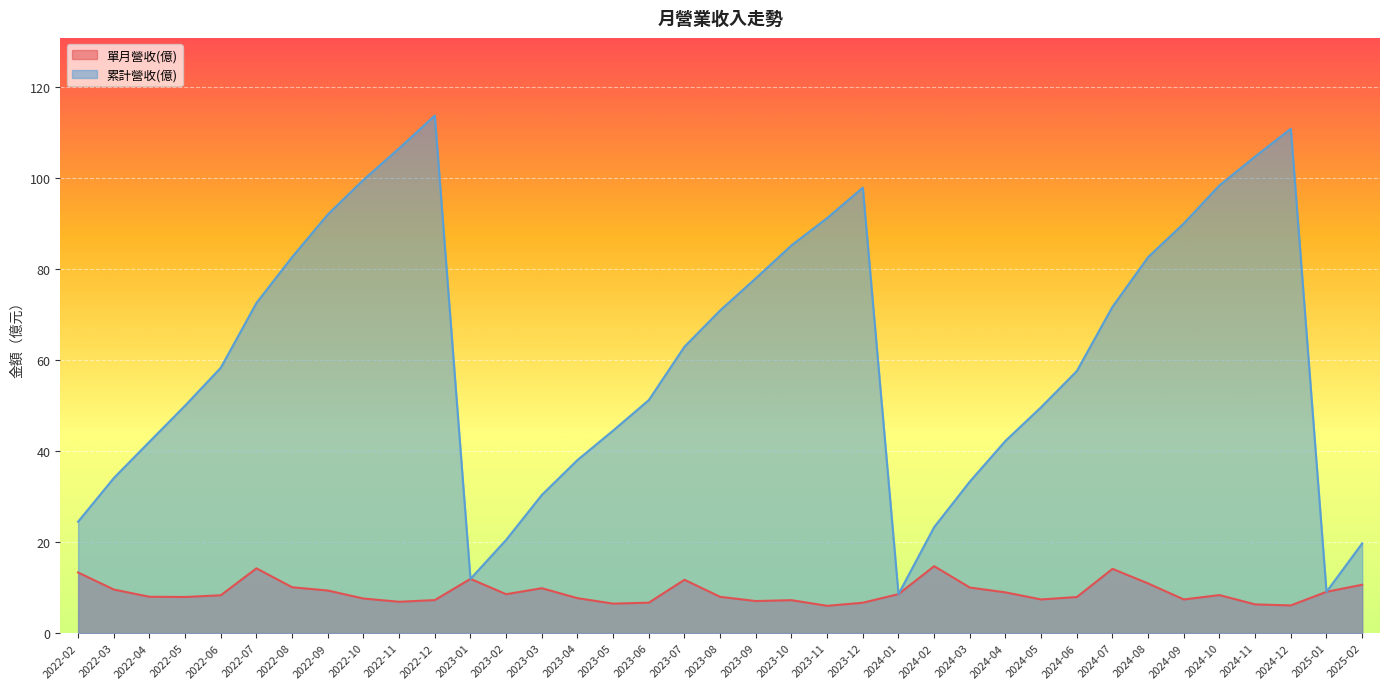

Where does the 累計營收(億) series first go above 58?

2022-06